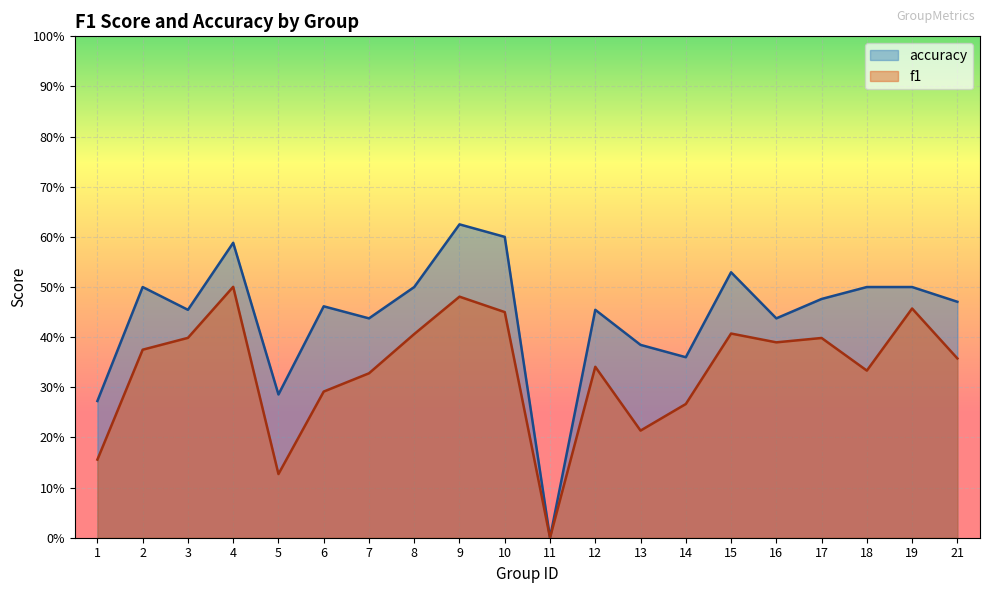

What is the maximum value for f1?

0.5